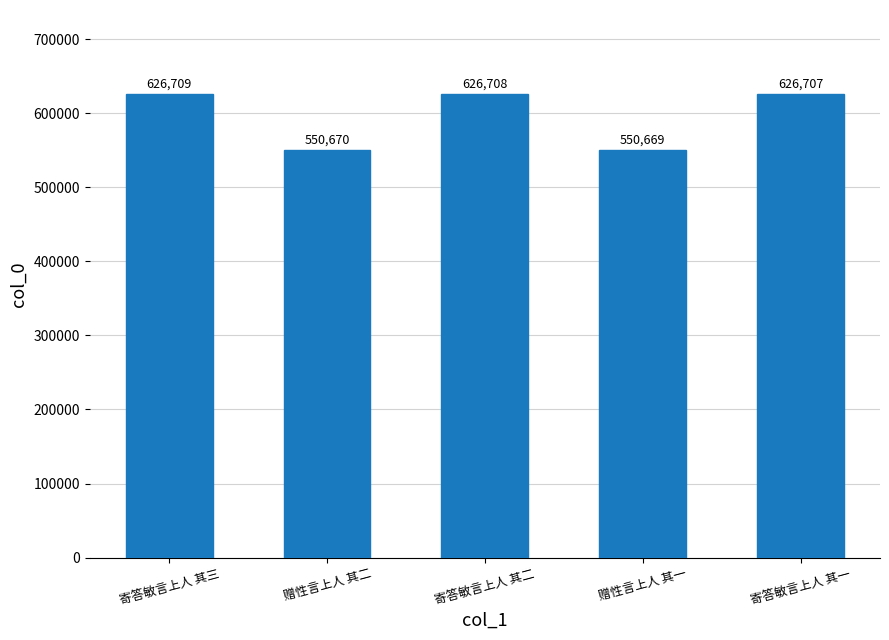

What position from the left is 寄答敏言上人 其三?

1